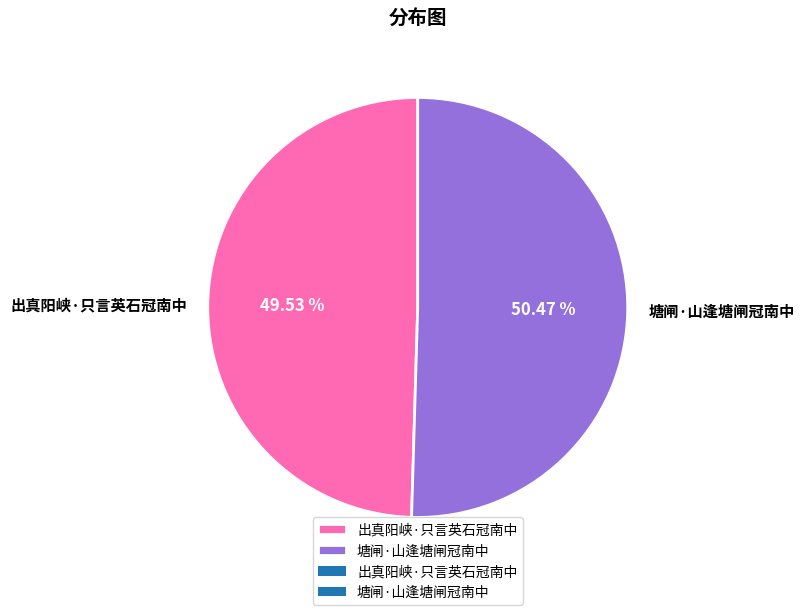

How many slices are in this pie chart?

2